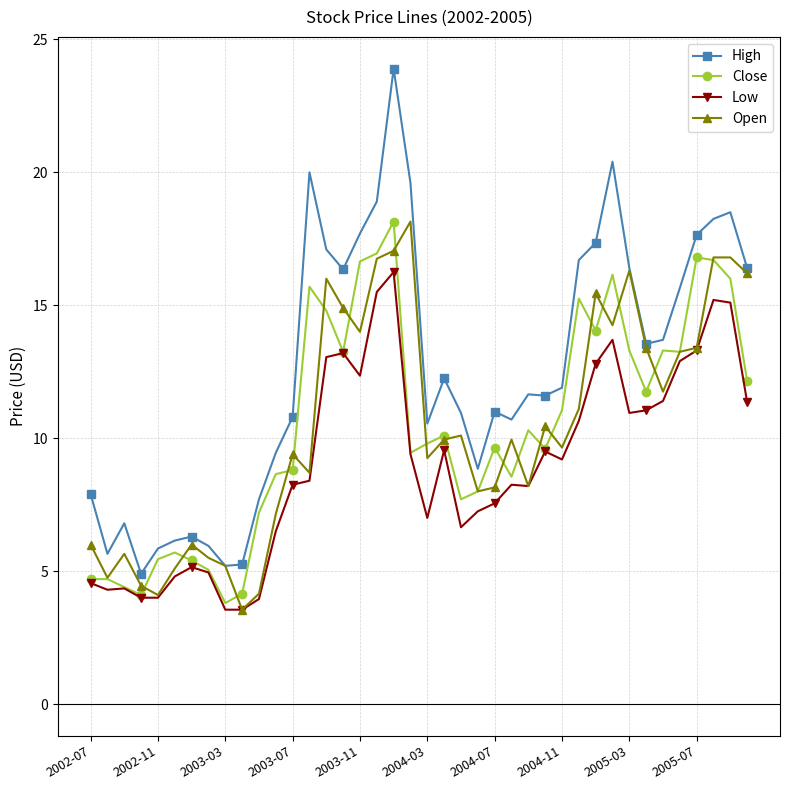

What is the value of the Low point at the 30th from the left?

10.7